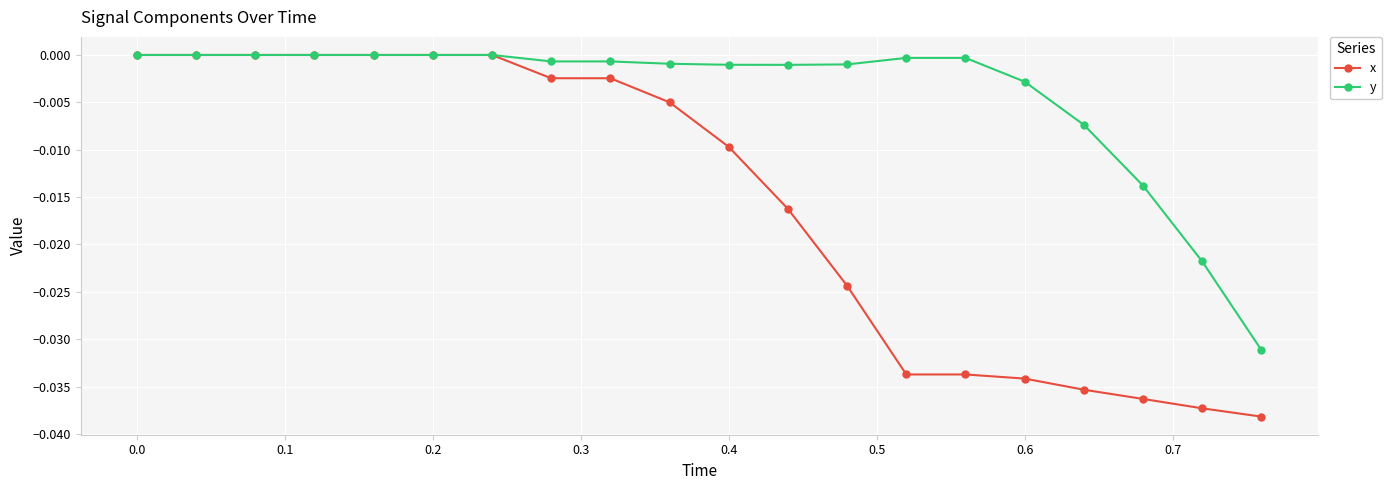

Which series has the largest range (max minus min)?

x